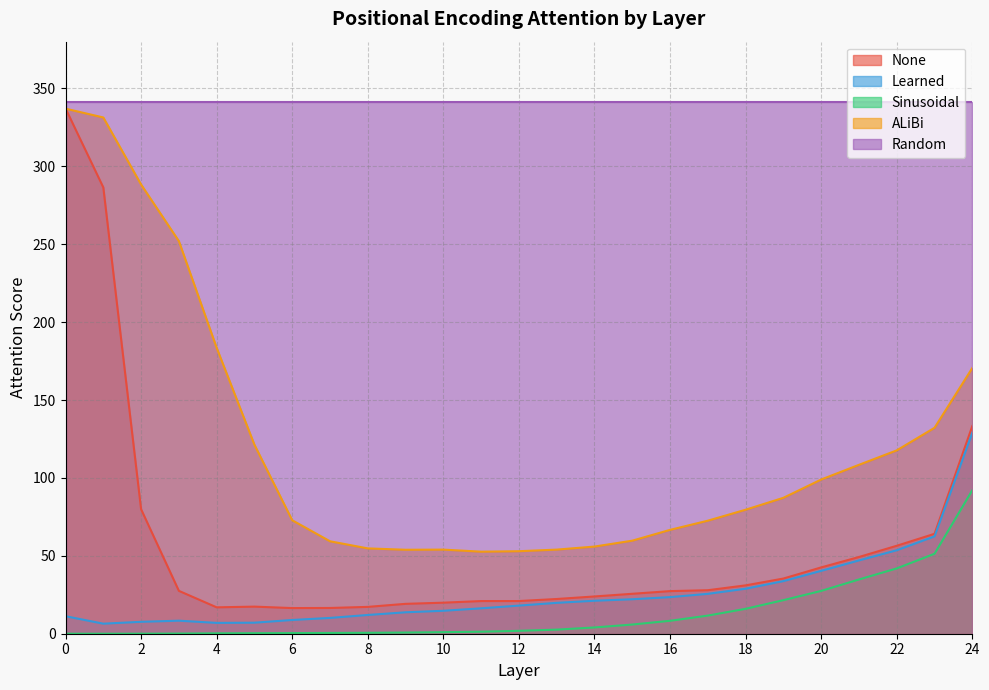

The value of ALiBi at 22 is 117.7. True or false?

True